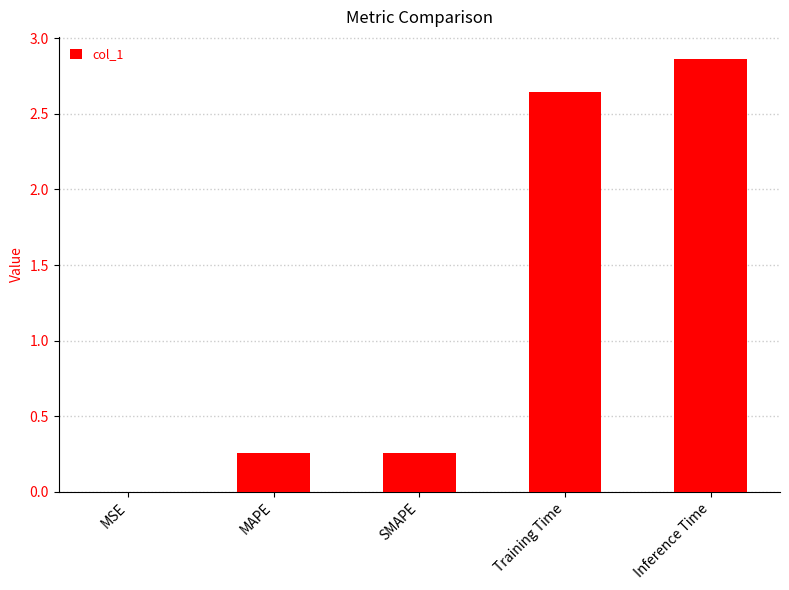

What is the average value?

1.2